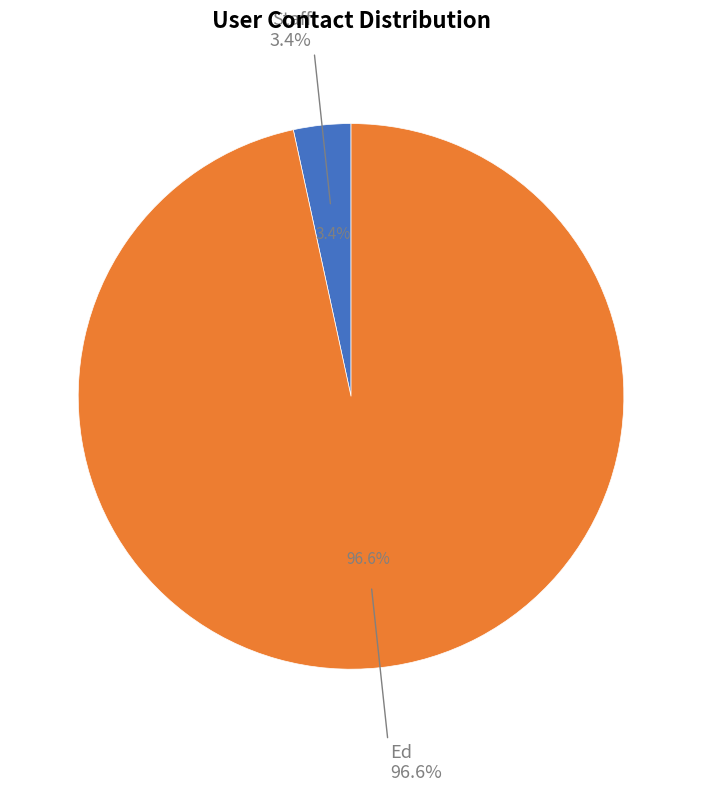

How much of the chart is everything except Ed?

3.4%